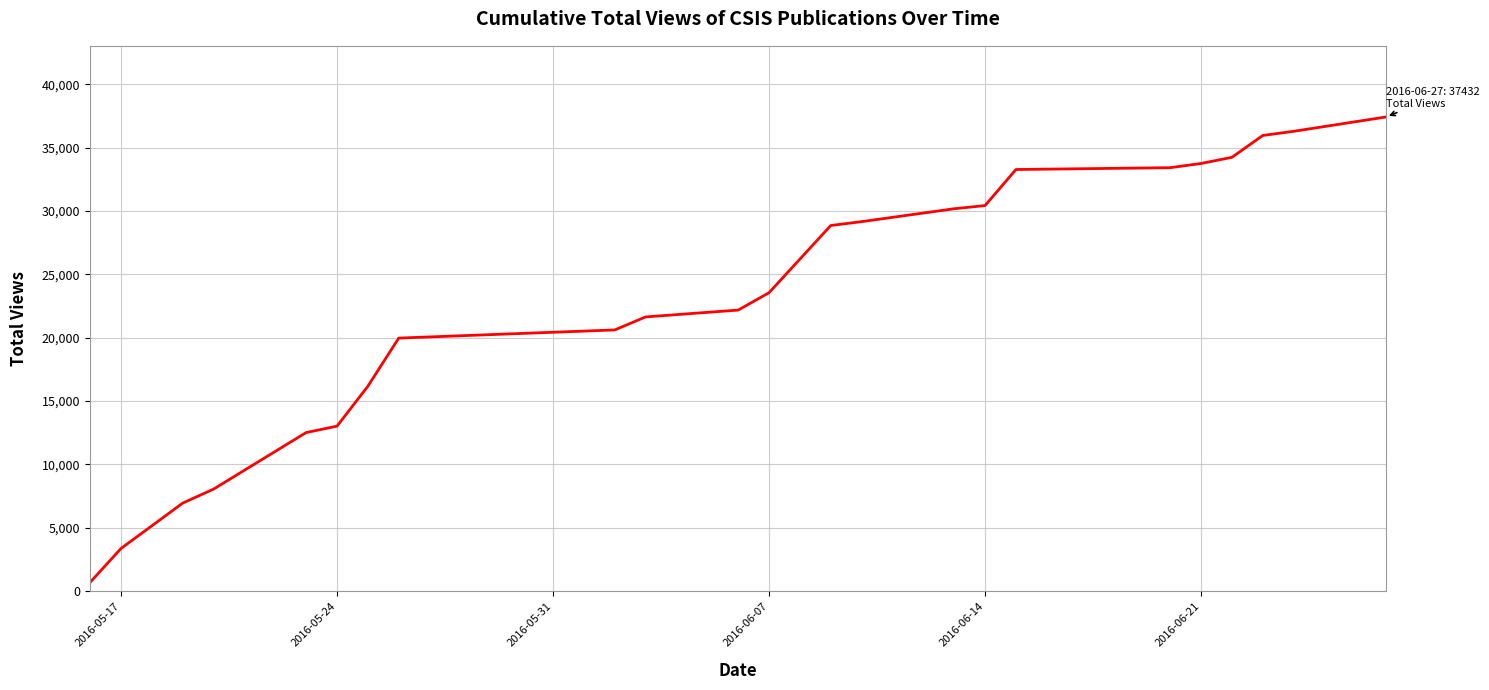

What is the difference between the maximum and minimum values?

36761